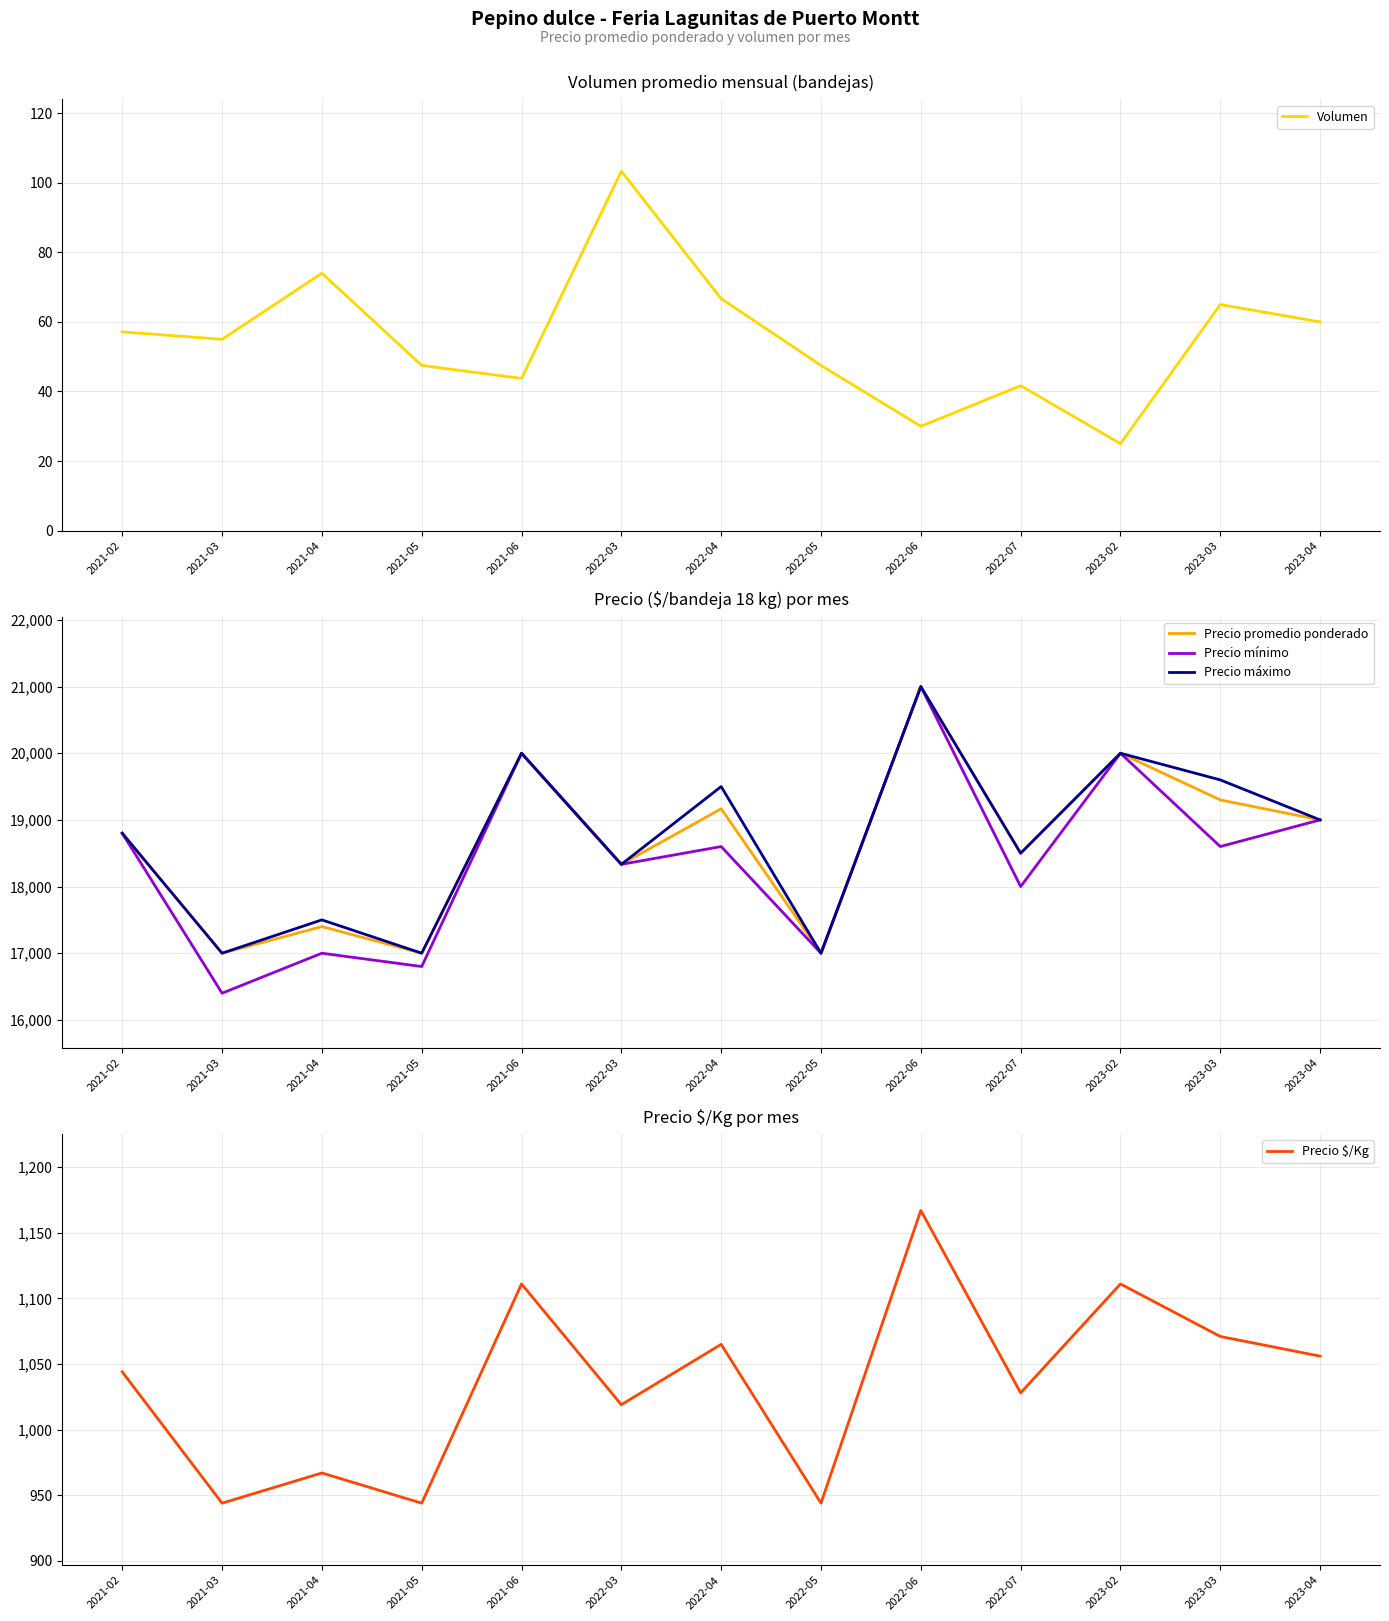

The Precio $/Kg series shows 1466.6 at 2022-03. True or false?

False